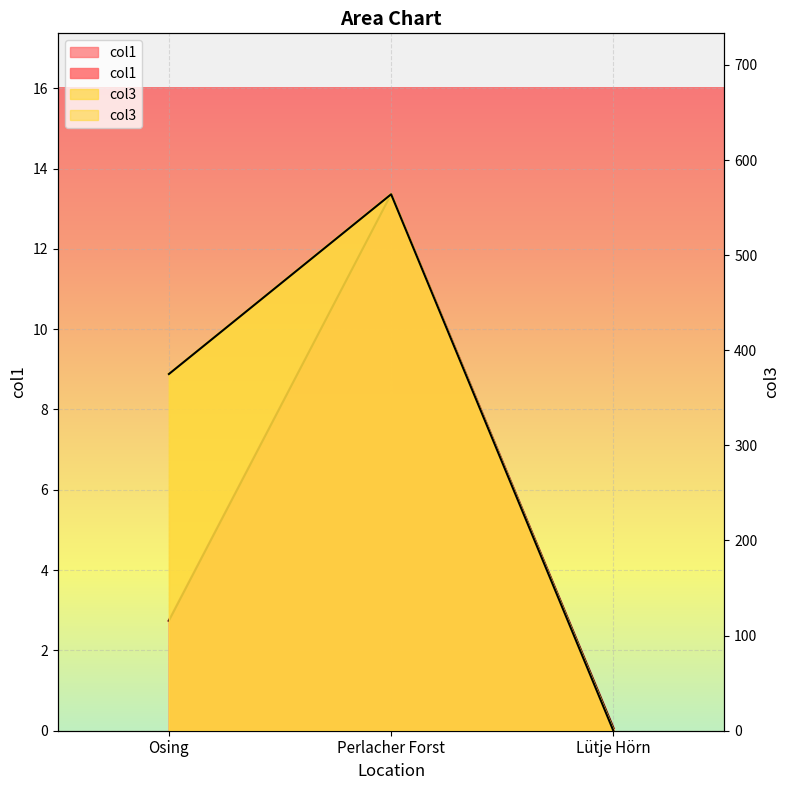

What is the difference between the highest and lowest values at Osing?

372.3